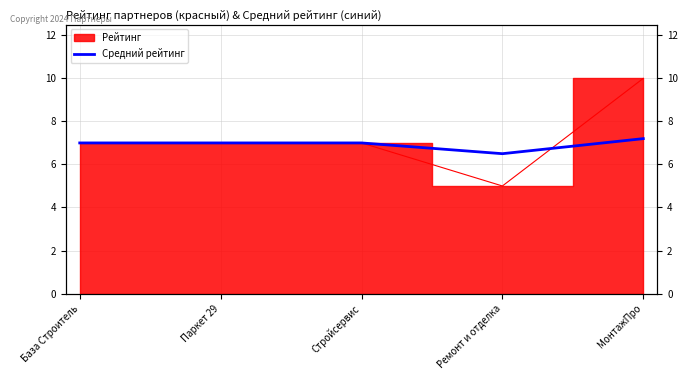

What is the average value?

6.9